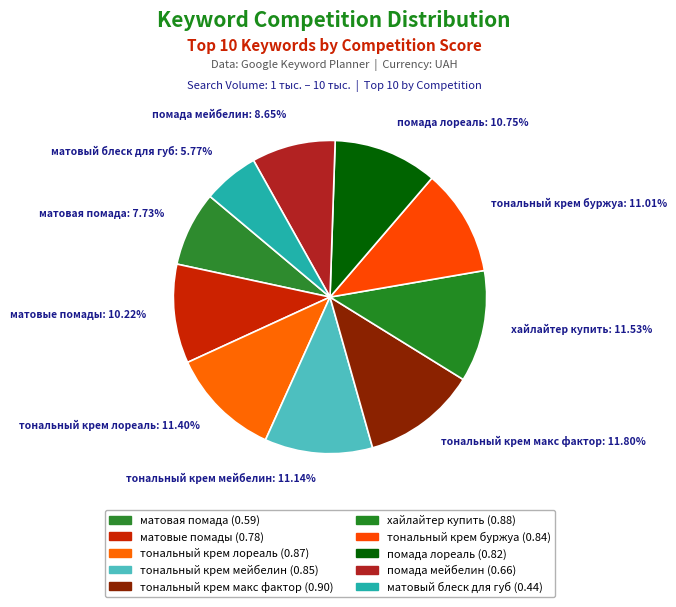

How many segments does this pie chart have?

10